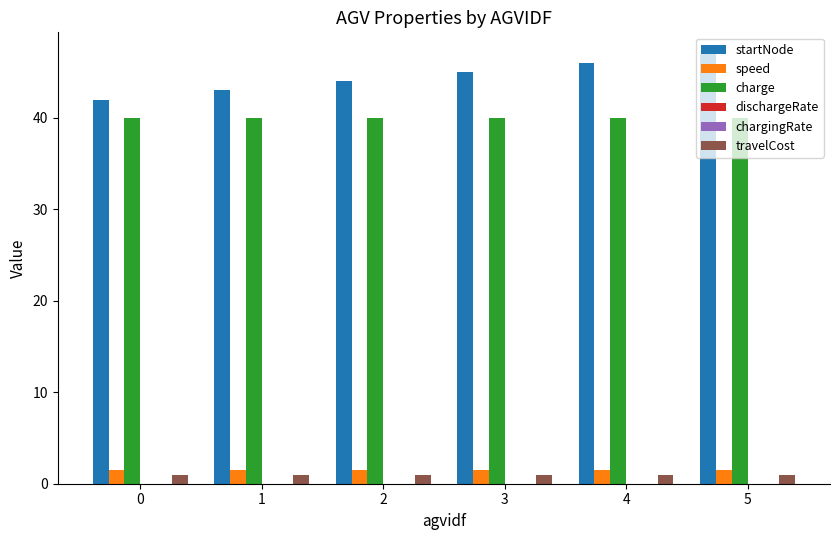

What is the highest value of the startNode series?

47.0